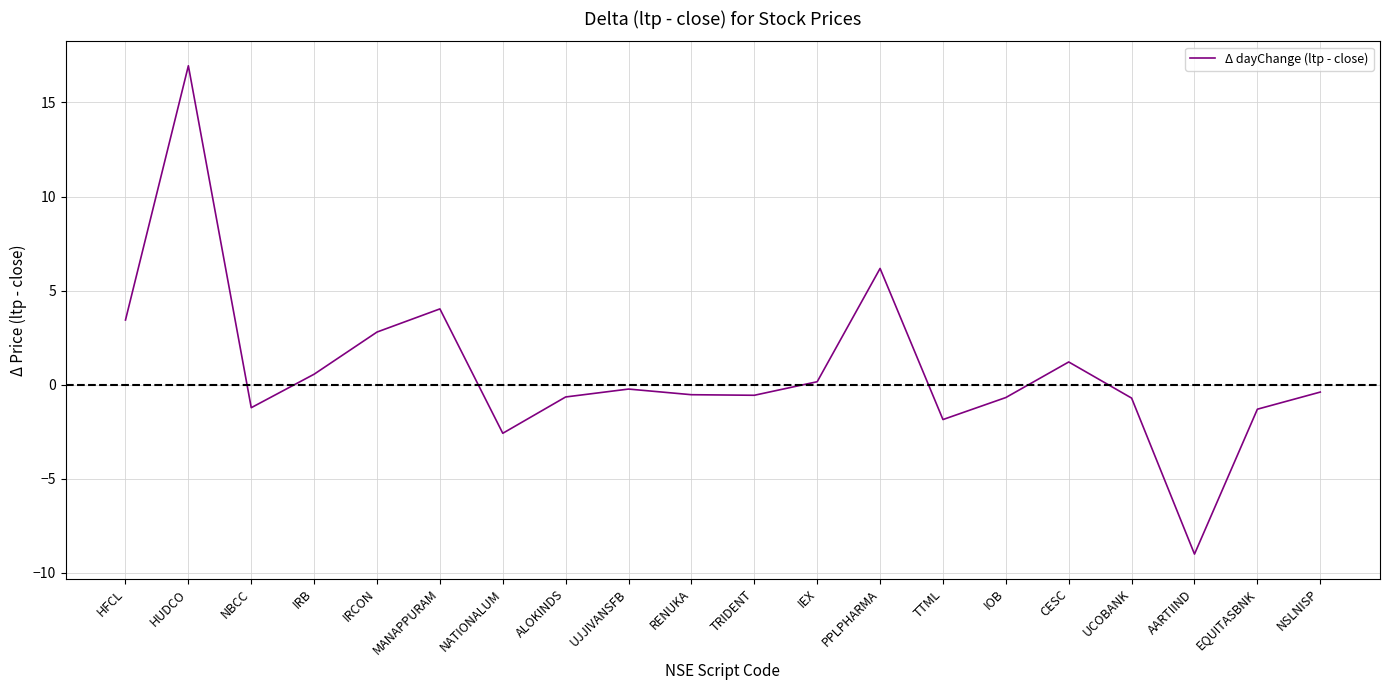

How many interior local peaks (higher than both neighbors) does the data have?

5